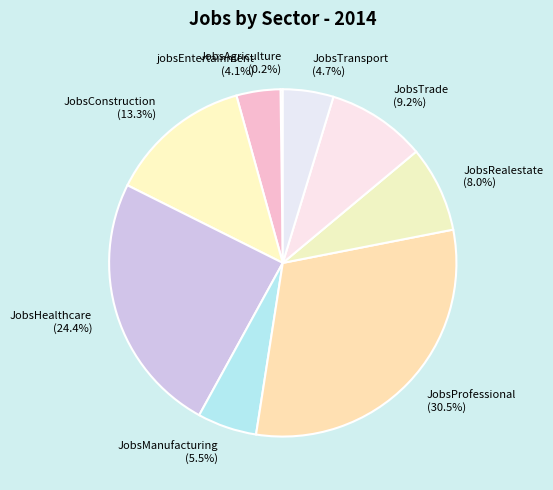

Do JobsManufacturing and JobsTrade together represent more than half of the pie?

No